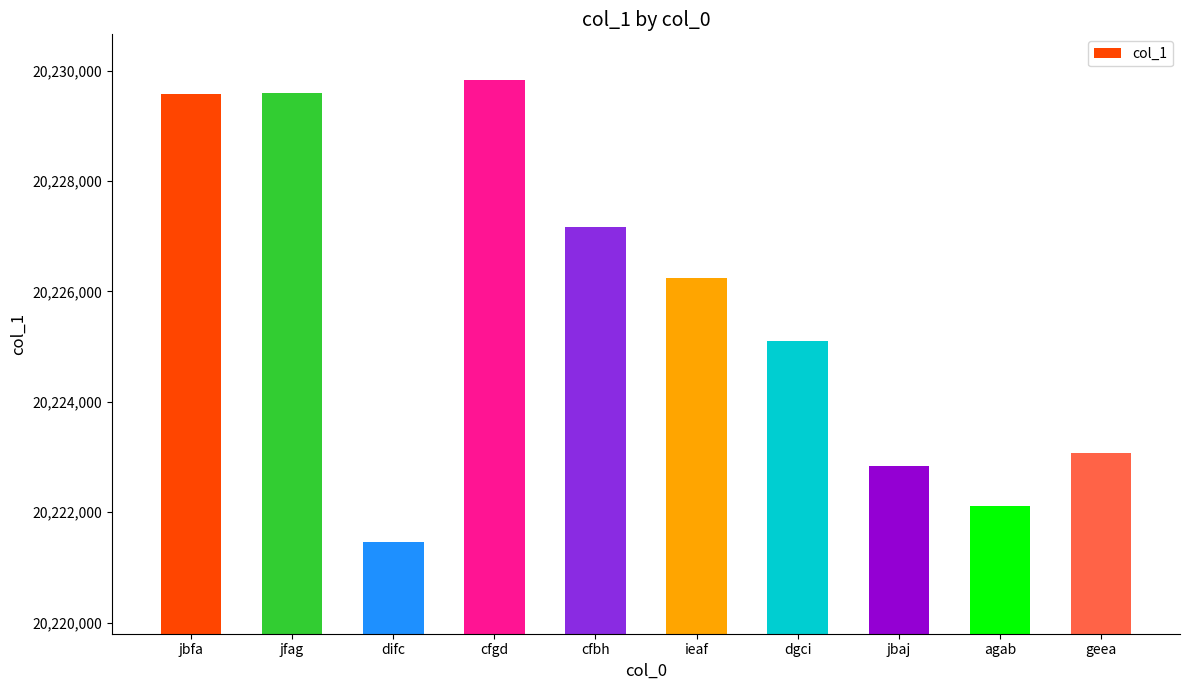

What position from the left is jbfa?

1